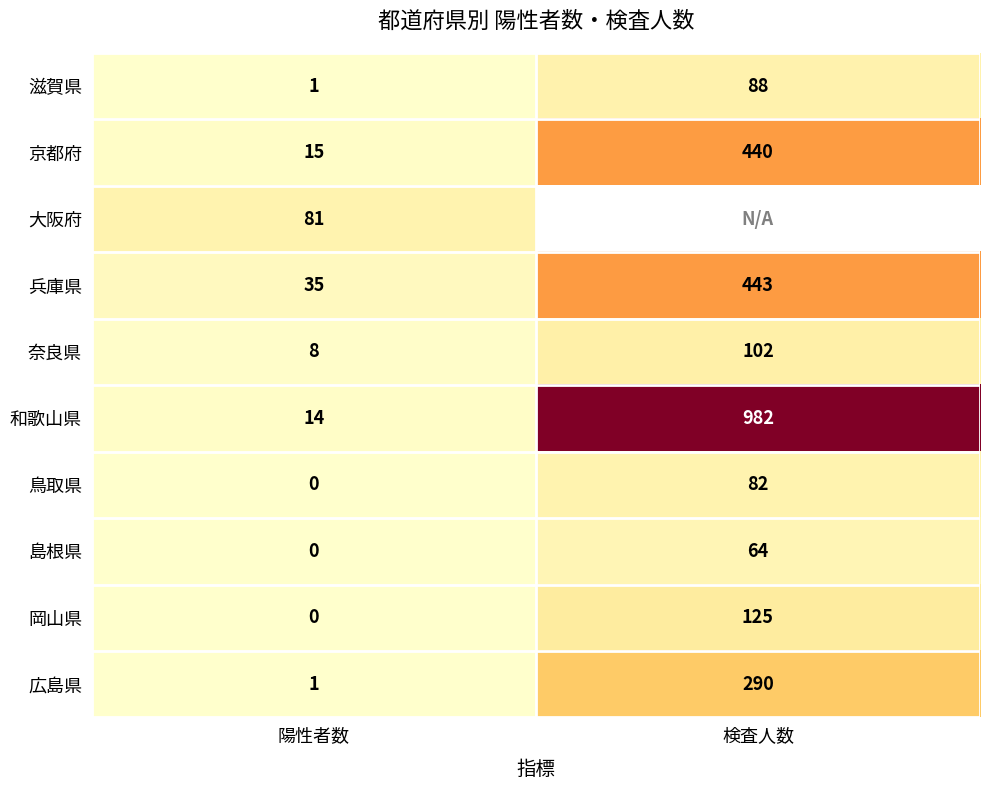

The 京都府 series shows 714 at 検査人数. True or false?

False